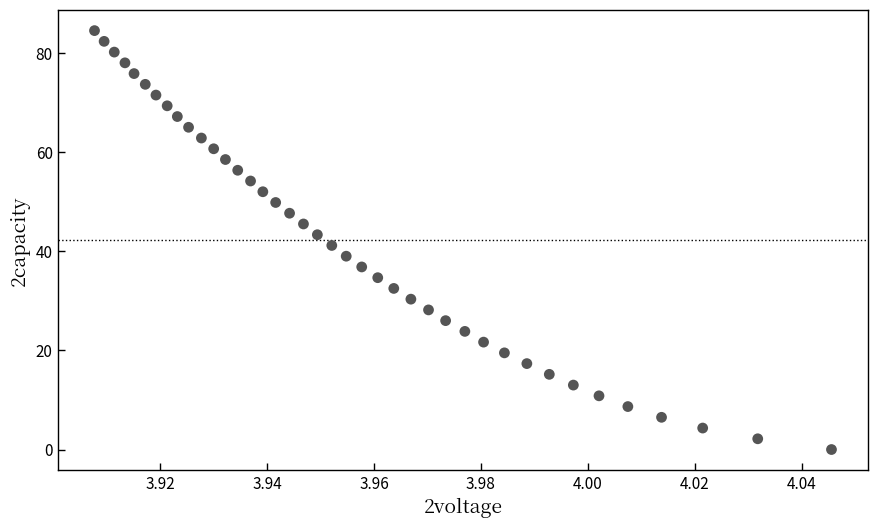

What is the range of Y values (max minus min)?

84.5